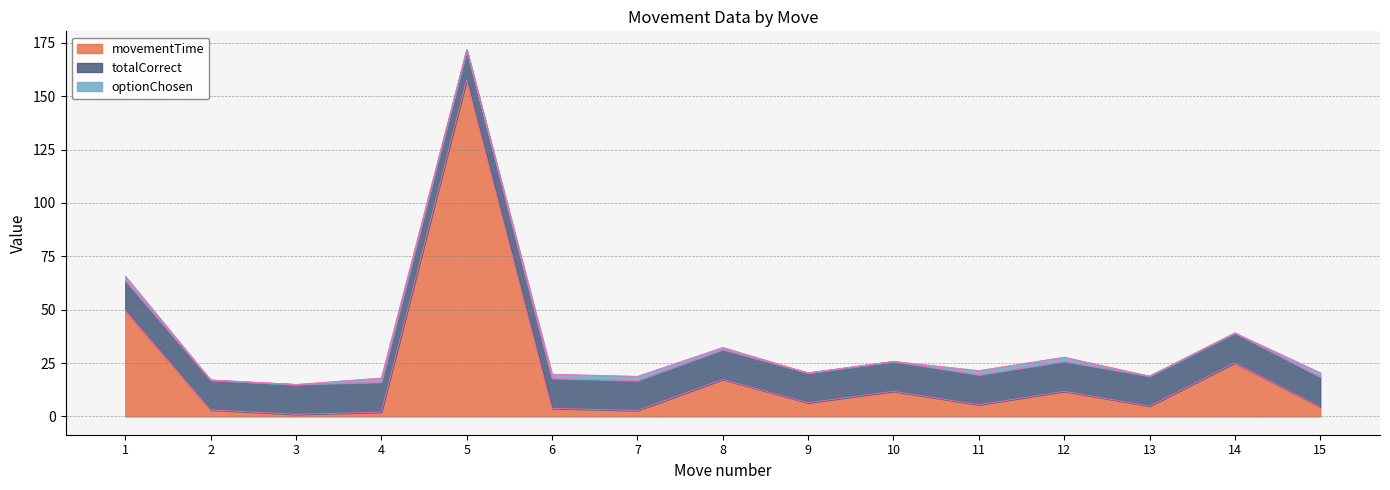

Reading left to right, what are all the values shown in this chart?

movementTime: 49.7	3.1	1.0	2.0	157.8	3.8	2.8	17.3	6.4	11.8	5.5	11.7	4.9	25.1	4.4
totalCorrect: 14.0	14.0	14.0	14.0	14.0	14.0	14.0	14.0	14.0	14.0	14.0	14.0	14.0	14.0	14.0
optionChosen: 2.0	0.0	0.0	2.0	0.0	2.0	2.0	1.0	0.0	0.0	2.0	2.0	0.0	0.0	2.0